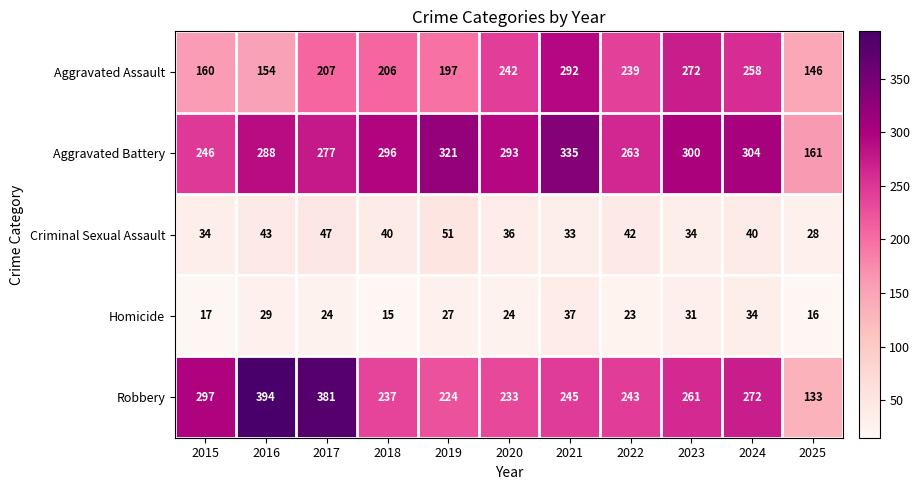

What is the total value across all series at 2019?

820